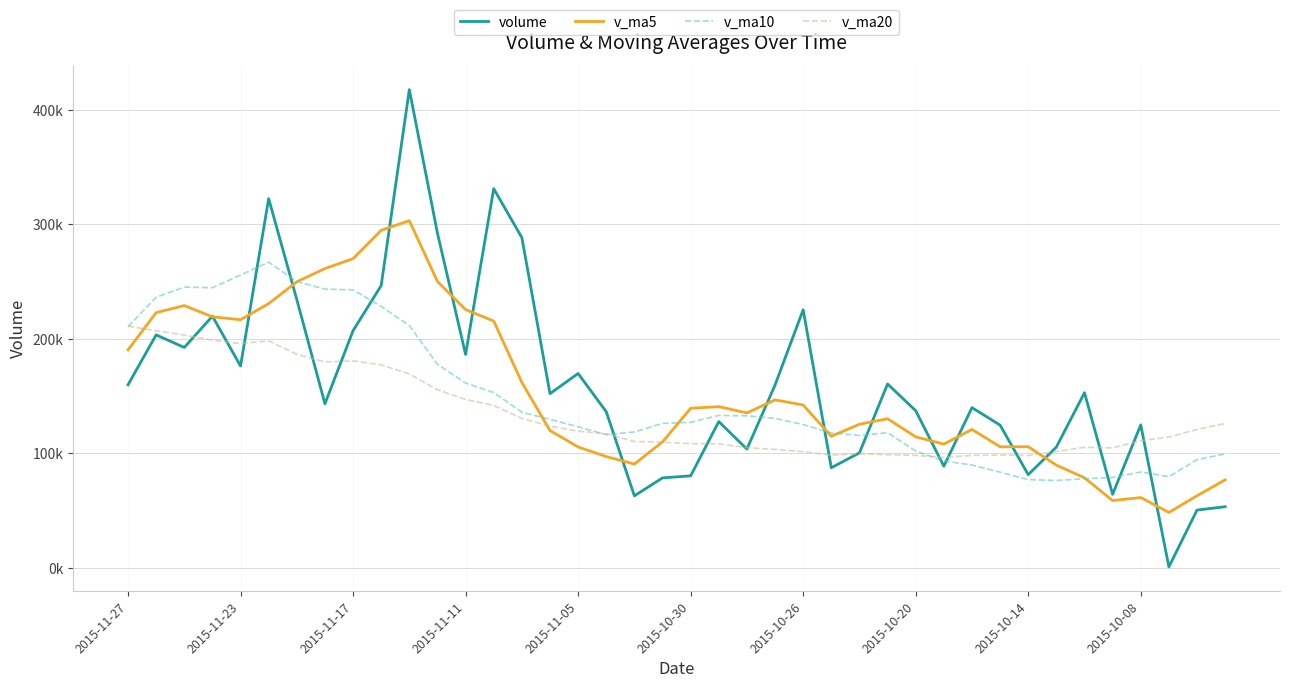

Reading left to right, list all the values displayed in this chart.

volume: 159893.1	203482.0	192506.8	219791.2	176318.8	322481.1	234371.3	143336.3	207165.7	246608.0	417715.3	292304.6	186405.4	331192.8	288402.0	152162.1	169770.7	136381.2	62899.9	78576.2	80368.9	127760.6	103739.4	159672.4	225434.0	87454.0	100447.1	160617.0	137273.6	88788.0	139950.9	124672.7	81416.4	105515.6	152995.5	64234.4	124915.4	859.0	50477.1	53384.6
v_ma5: 190398.4	222916.0	229093.9	219259.8	216734.7	230792.5	249839.4	261426.0	270039.8	294845.2	303204.0	250093.4	225586.6	215581.7	161923.1	119958.0	105599.4	97197.4	90669.0	110023.5	139395.1	140812.1	135349.4	146724.9	142245.2	114915.9	125415.3	130260.4	114420.3	108068.7	120910.2	105766.9	105815.4	89704.0	78696.3	58774.1	61407.7	48408.8	62969.4	76886.4
v_ma10: 210595.5	236377.7	245259.9	244649.8	255789.9	266998.3	249966.4	243506.3	242810.8	228384.2	211581.0	177846.4	161392.0	153125.4	135973.3	129676.5	123205.7	116273.4	118697.0	126134.3	127155.5	133113.7	132804.9	130572.6	125156.9	117913.1	115591.1	118037.9	102062.1	93382.5	89842.1	83587.3	77112.1	76336.7	77791.3	78987.6	83745.2	79664.3	94564.5	99528.4
v_ma20: 211088.2	207112.0	203326.0	198887.6	195881.6	198337.4	186586.0	179889.8	180753.9	177259.3	169368.3	155480.0	147098.5	141849.0	130565.1	123794.8	119398.4	117155.7	110379.6	109758.4	108498.8	108350.5	104958.5	103454.7	101474.1	98450.3	99668.1	98851.1	98313.3	96455.5	98192.4	98550.1	98101.3	101531.6	105294.8	104758.8	111123.2	114171.7	120945.0	126062.6